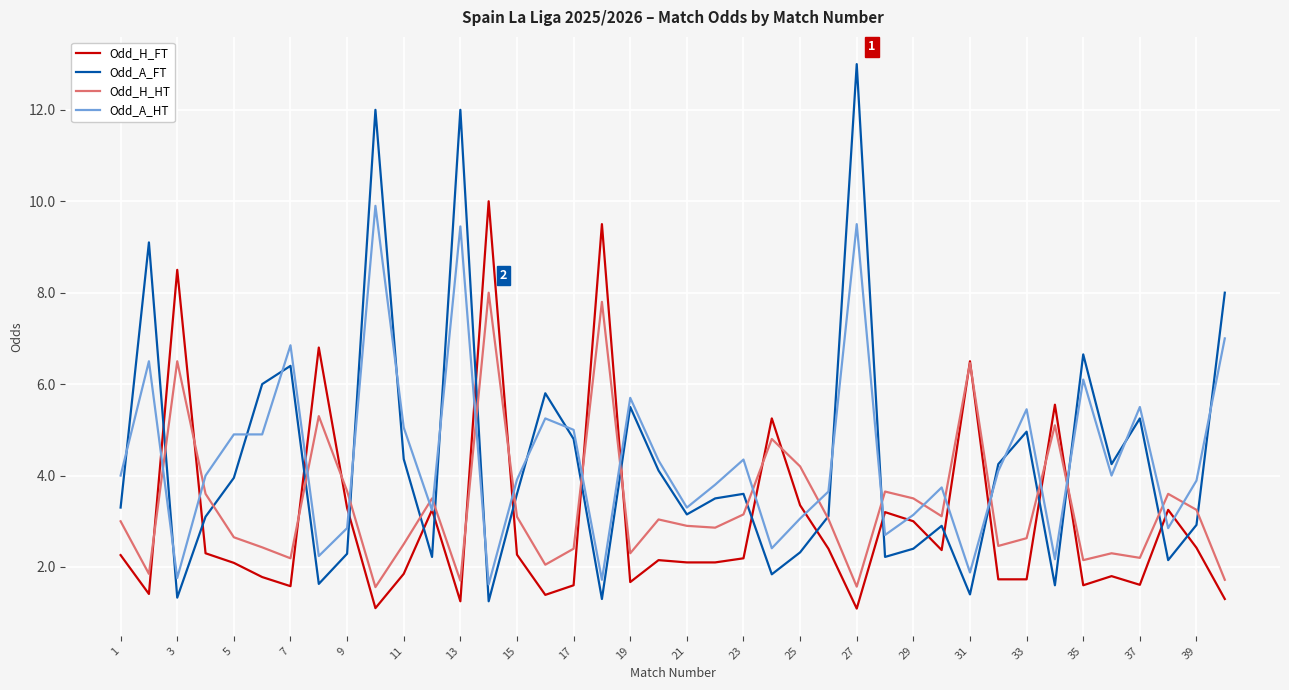

After their last crossing, which series has the higher values: Odd_H_FT or Odd_A_FT?

Odd_A_FT